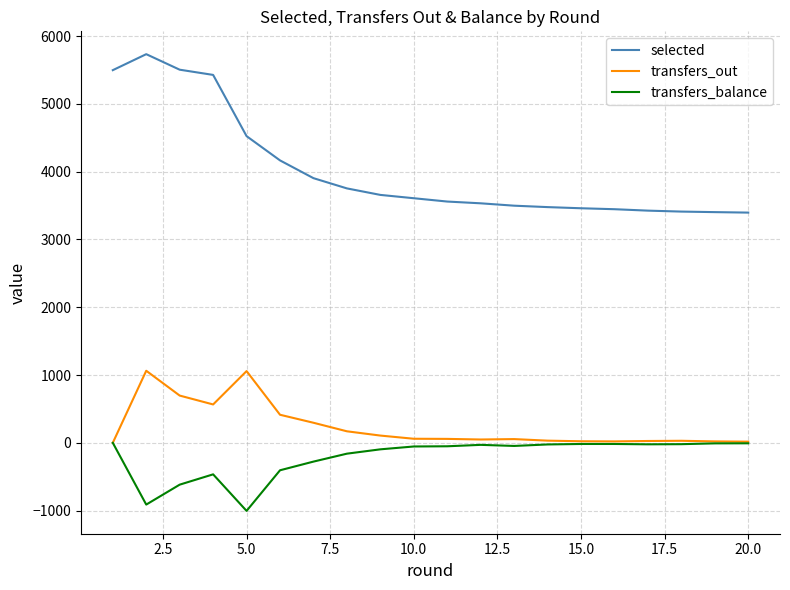

True or false: transfers_balance and selected intersect in this chart.

False